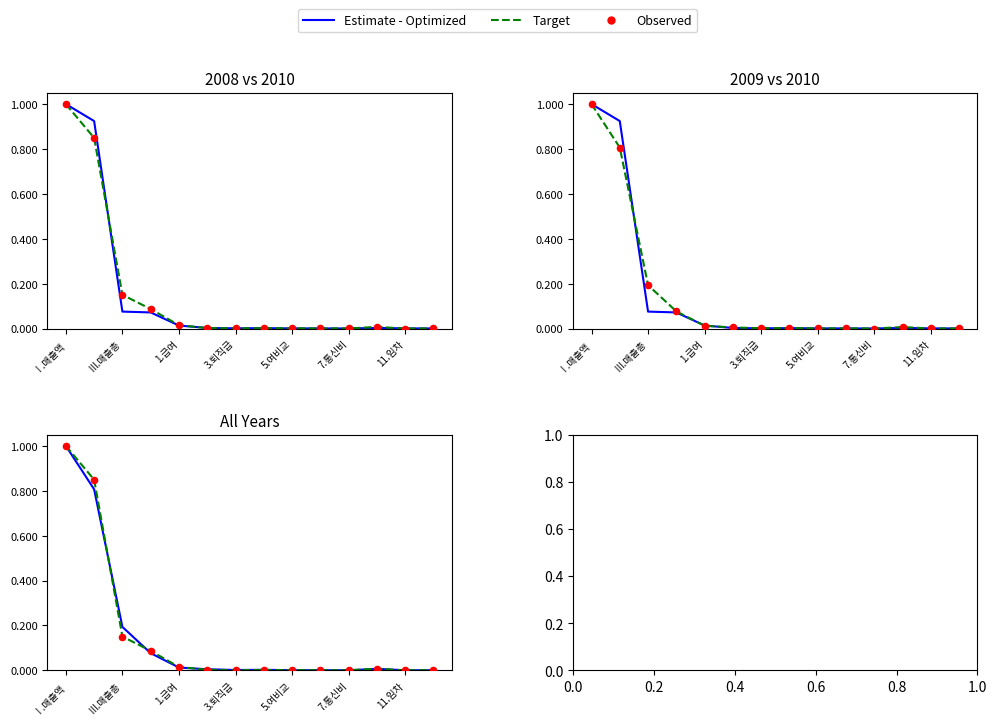

Is the value of Observed at 7 greater than the value of Target at 3.퇴직급?

No